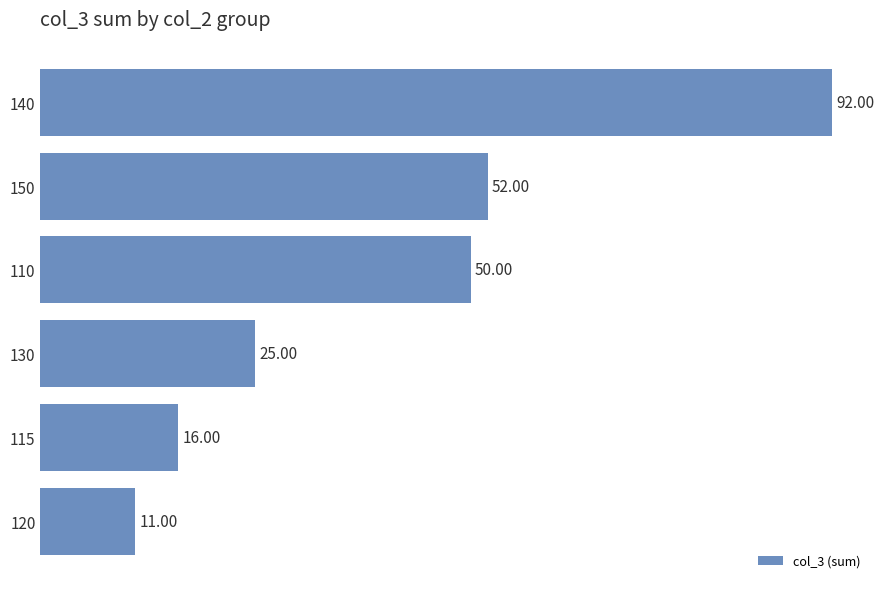

What is the difference between the maximum and minimum values?

81